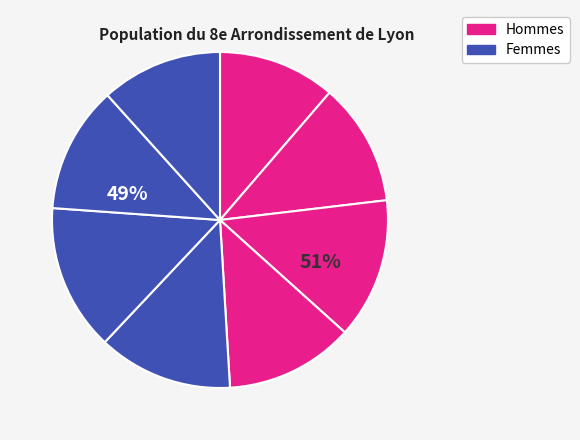

Is it true that Consumer Services is 22% of the pie?

False